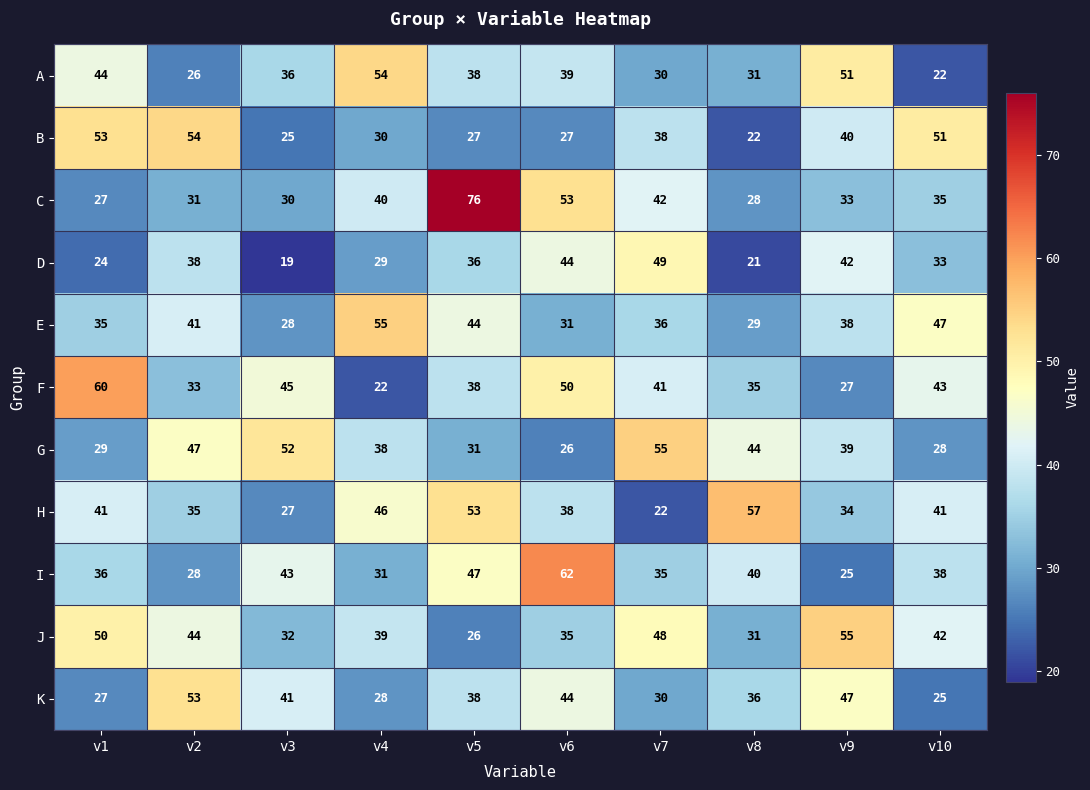

Which series has the largest total across all categories?

J